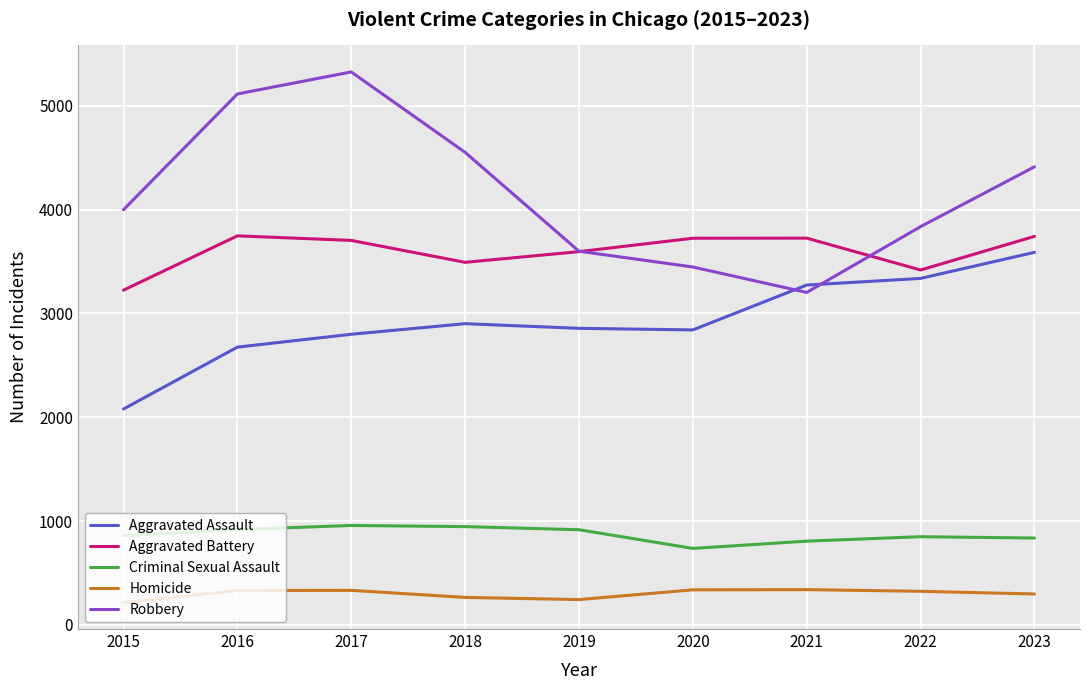

What is the approximate value of Robbery at 2019?

3599